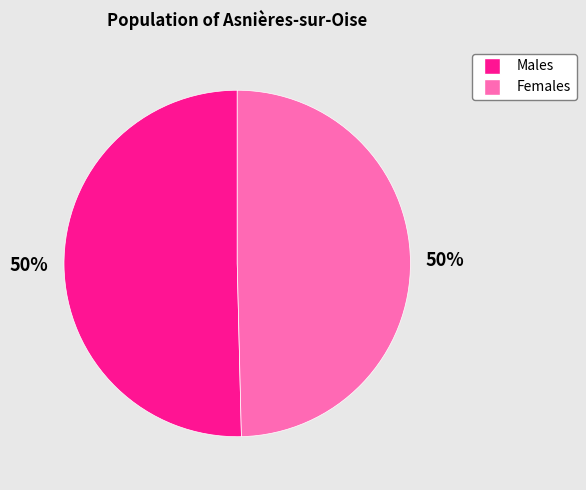

To the nearest percent, what is the average slice percentage?

50%